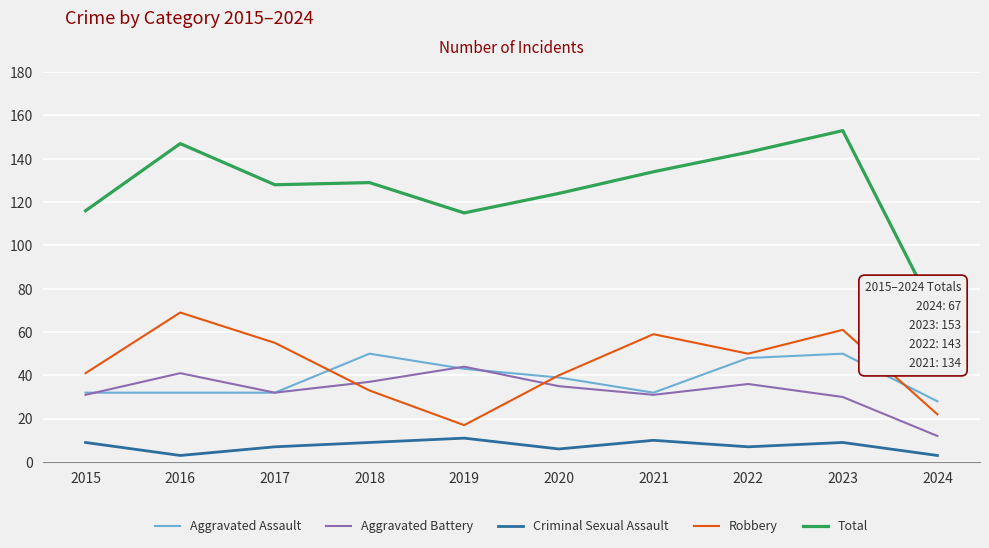

What is the greatest value displayed?

153